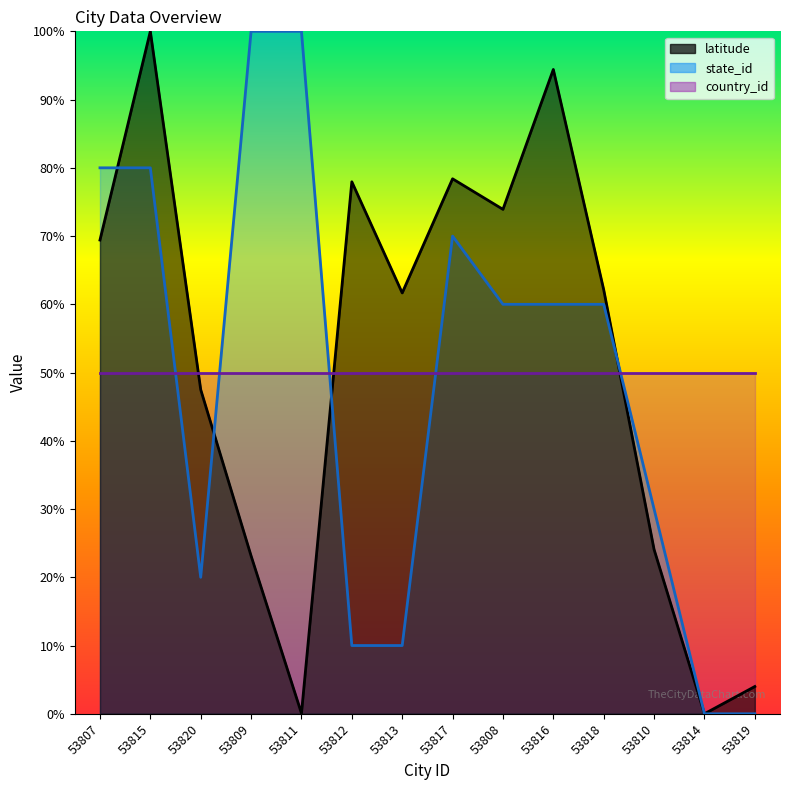

What value does the state_id series have at 53816?

60.0